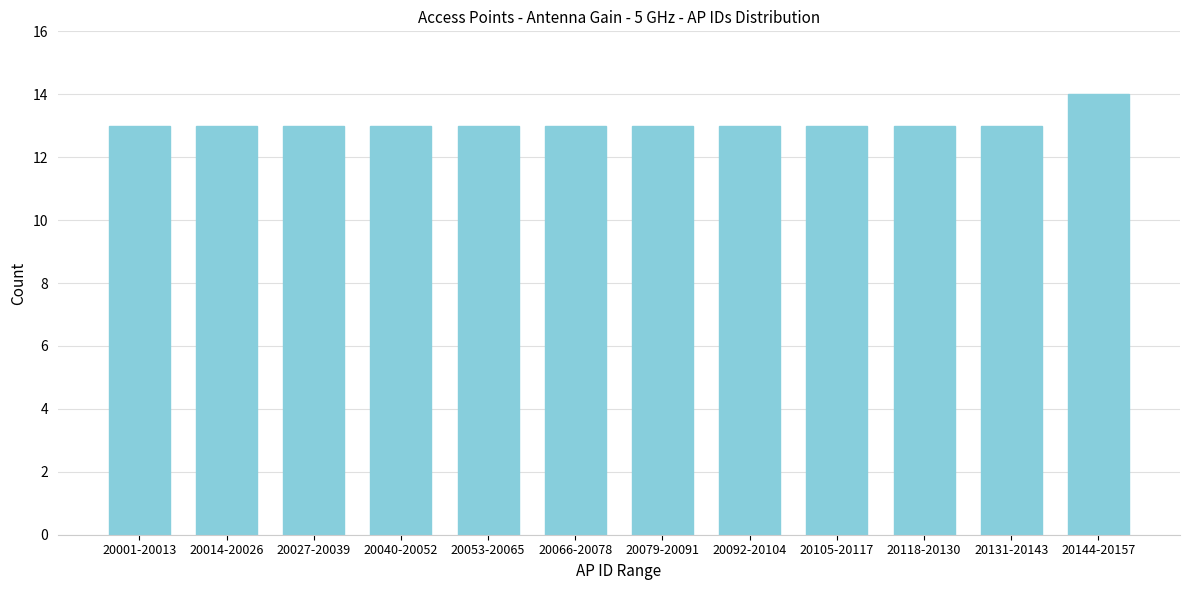

Reading left to right, what are all the values shown in this chart?

13	13	13	13	13	13	13	13	13	13	13	14